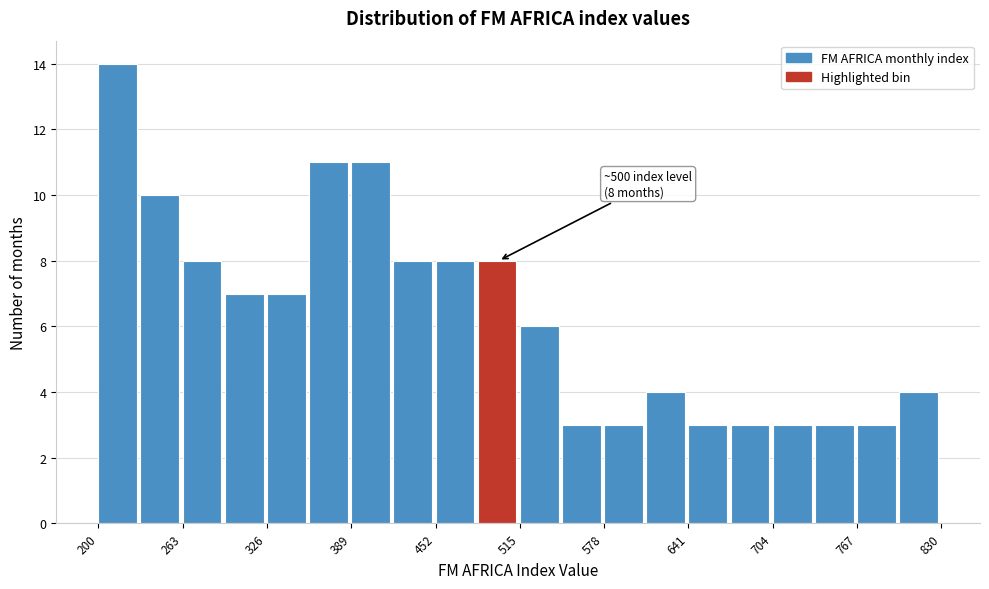

Around what value on the x-axis is the tallest bar? Give the approximate position of its centre, as read against the axis.

220